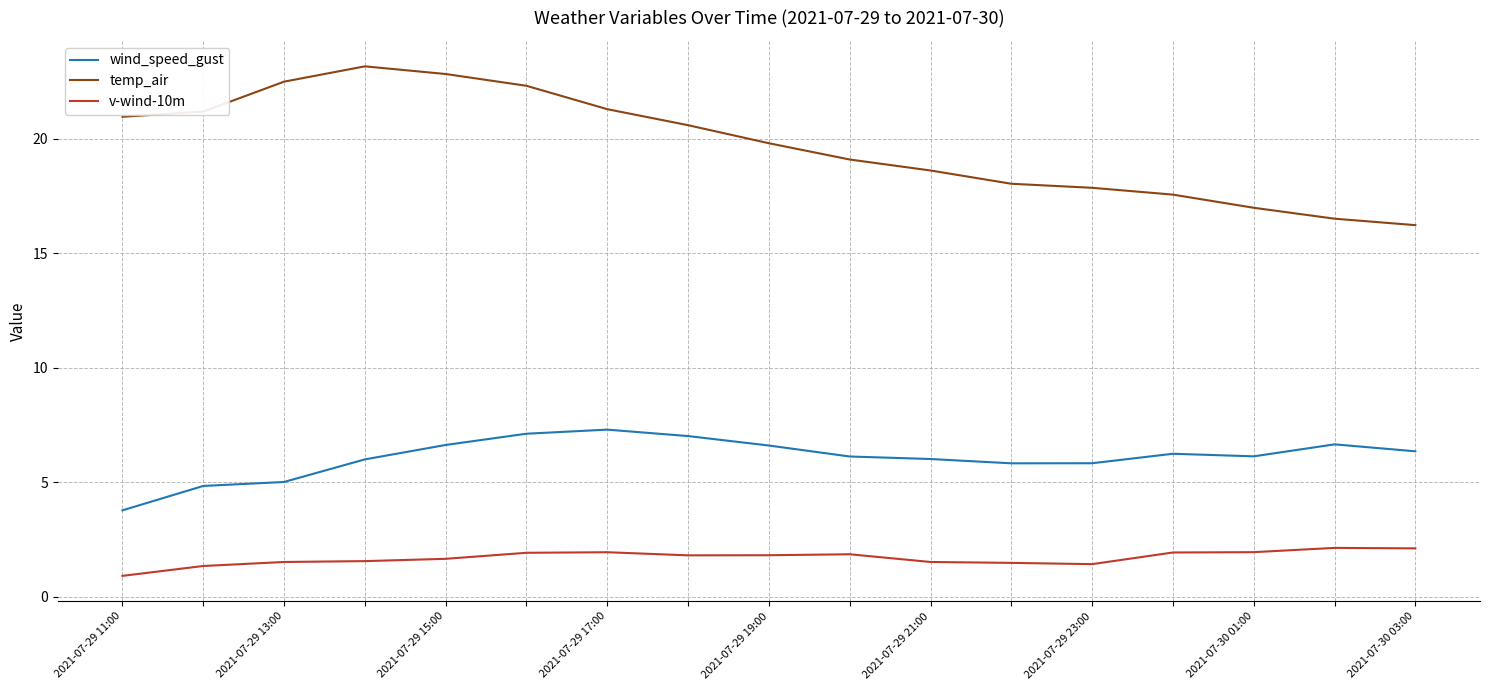

What is the difference between the maximum and minimum values in the temp_air series?

6.9